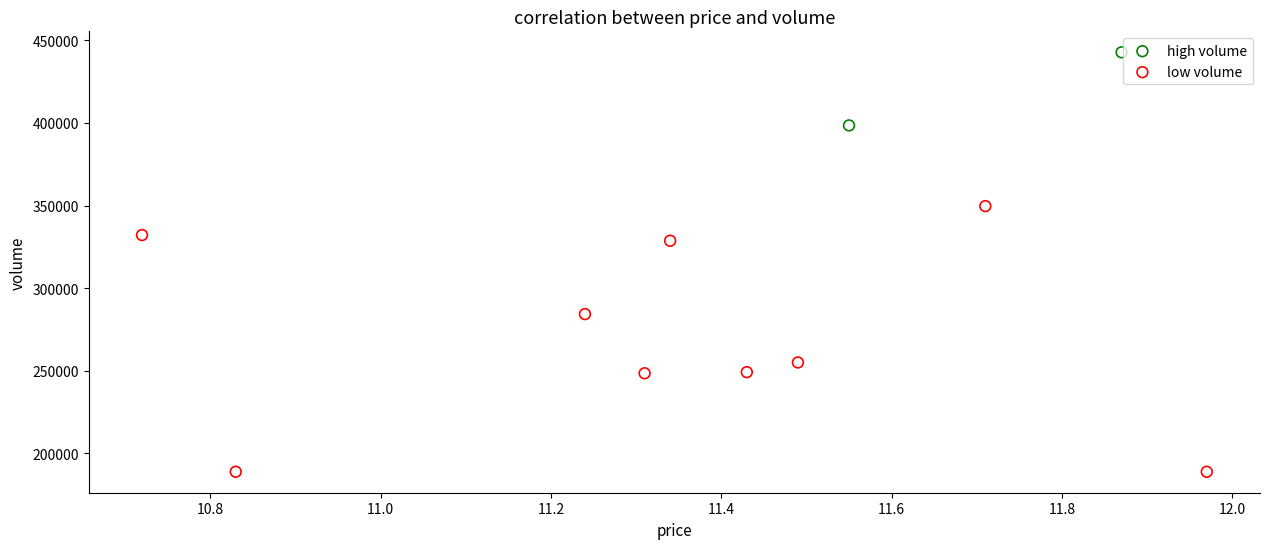

Which series has the largest Y range (max minus min)?

low volume